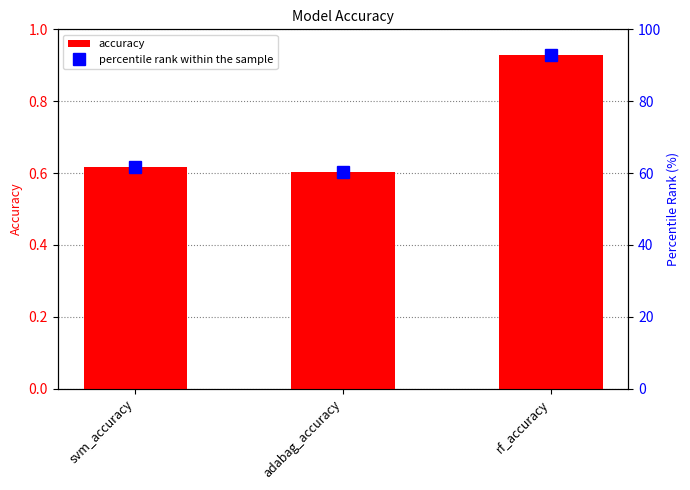

Count the number of data series in this chart.

2